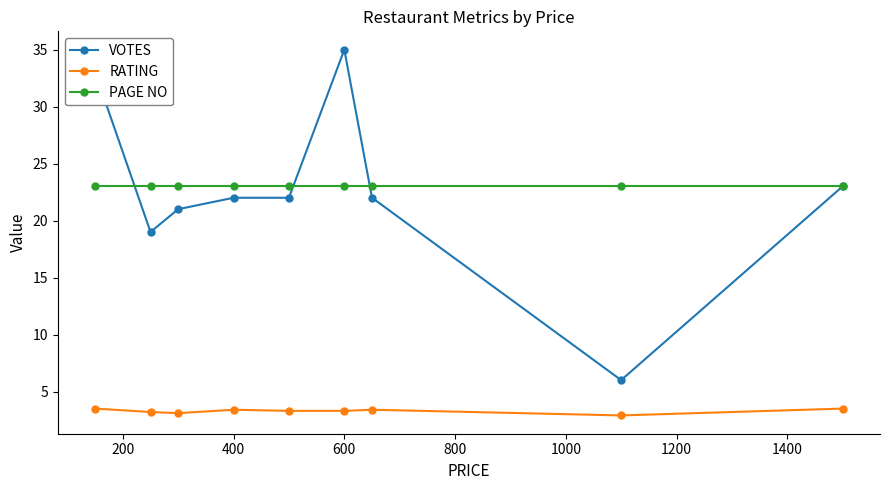

Count the number of categories in the chart.

9